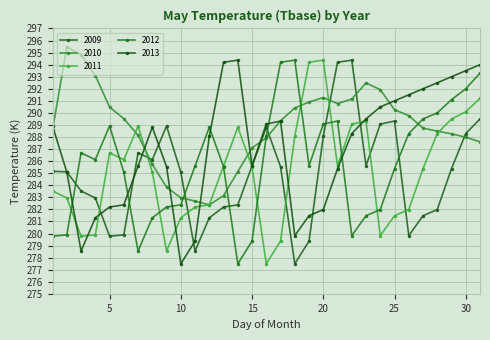

How many intersections are there between 2011 and 2010?

6